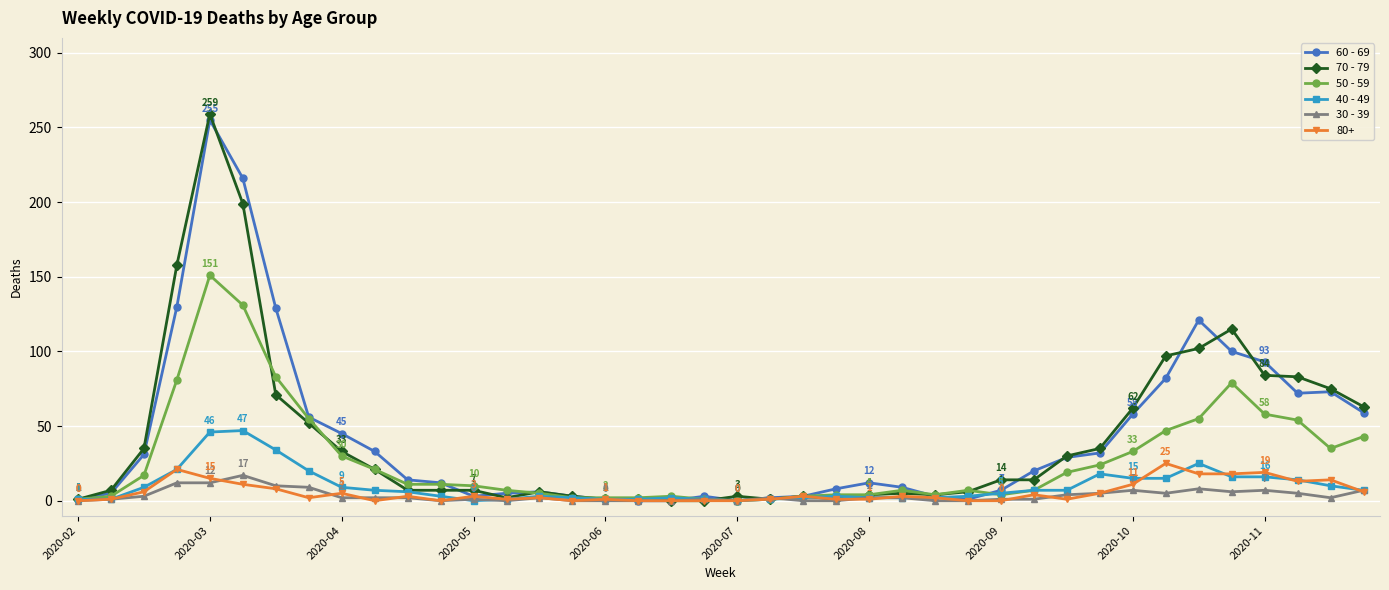

At how many categories does at least one series exceed 146?

3